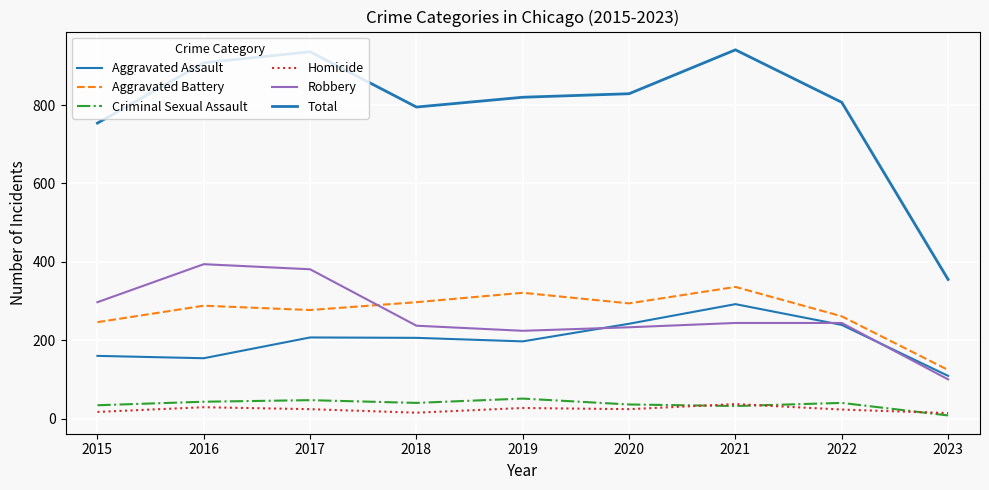

How many lines are shown in the chart?

6